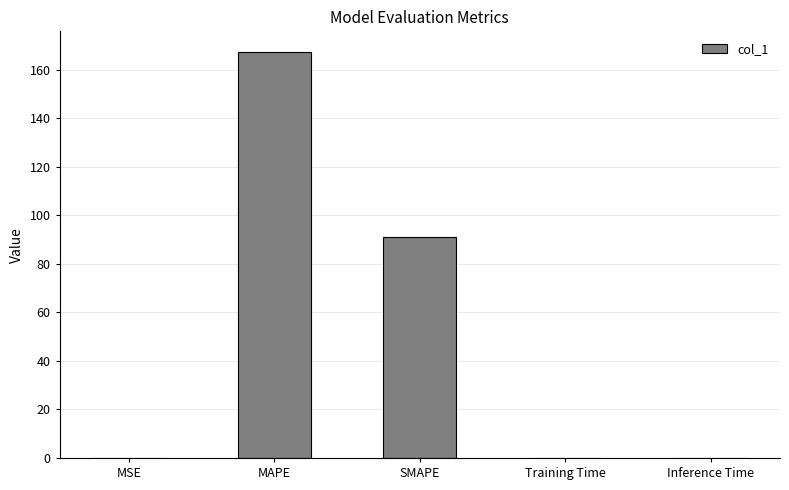

What is the sum of the values at Inference Time and MAPE?

167.5